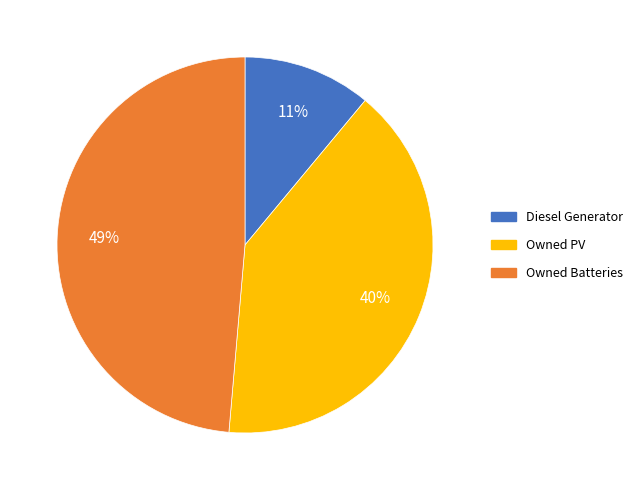

How many slices are in this pie chart?

3